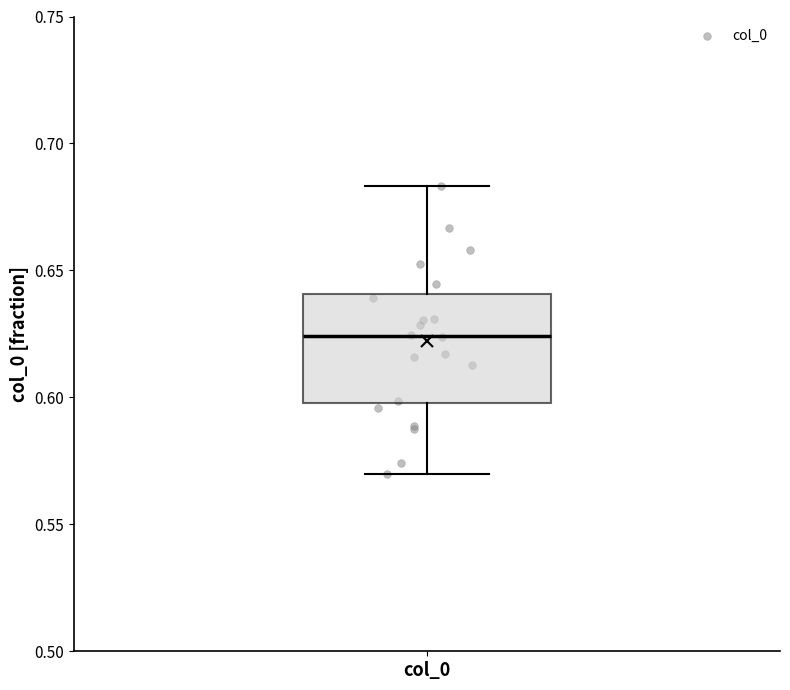

Where is the lower edge of the box for col_0 on the y-axis? The values are not printed on the chart, so give them approximately, as read against the axis.

0.600